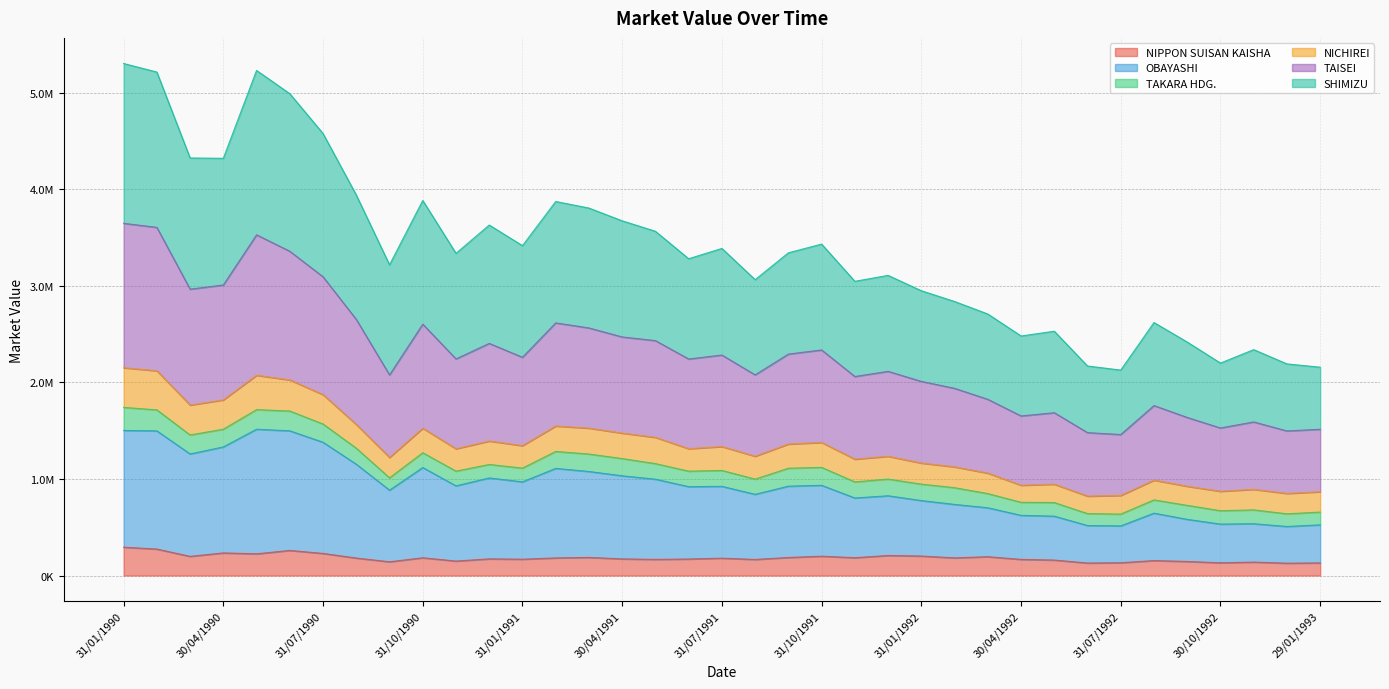

Does the chart display data point markers on the line(s)?

No